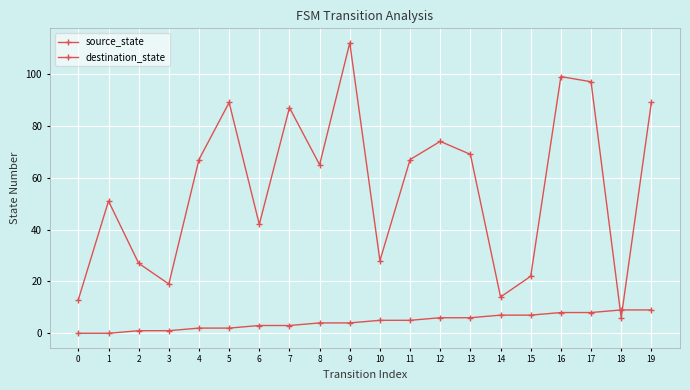

What is the difference between the highest and lowest values at 2?

26